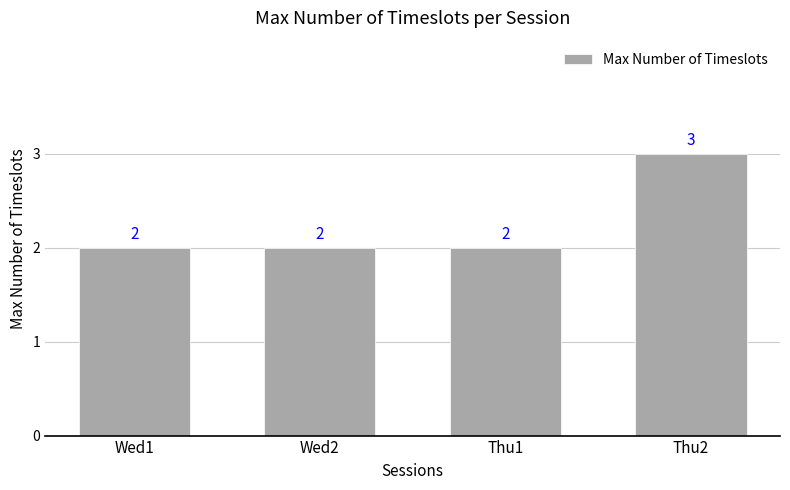

Reading right to left, what are all the values shown in this chart?

3	2	2	2